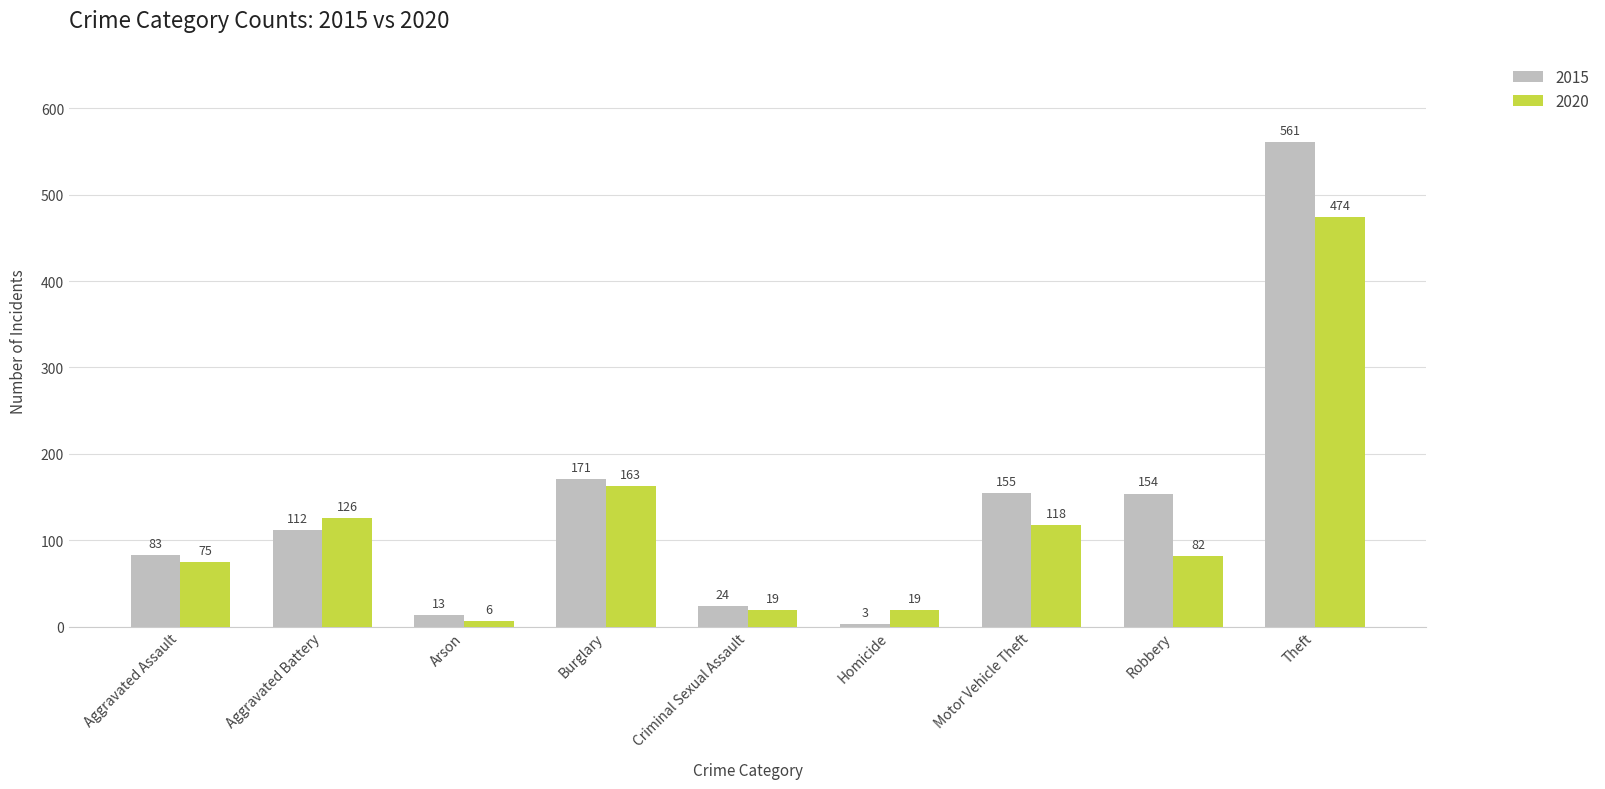

The 2020 series shows 52 at Aggravated Assault. True or false?

False